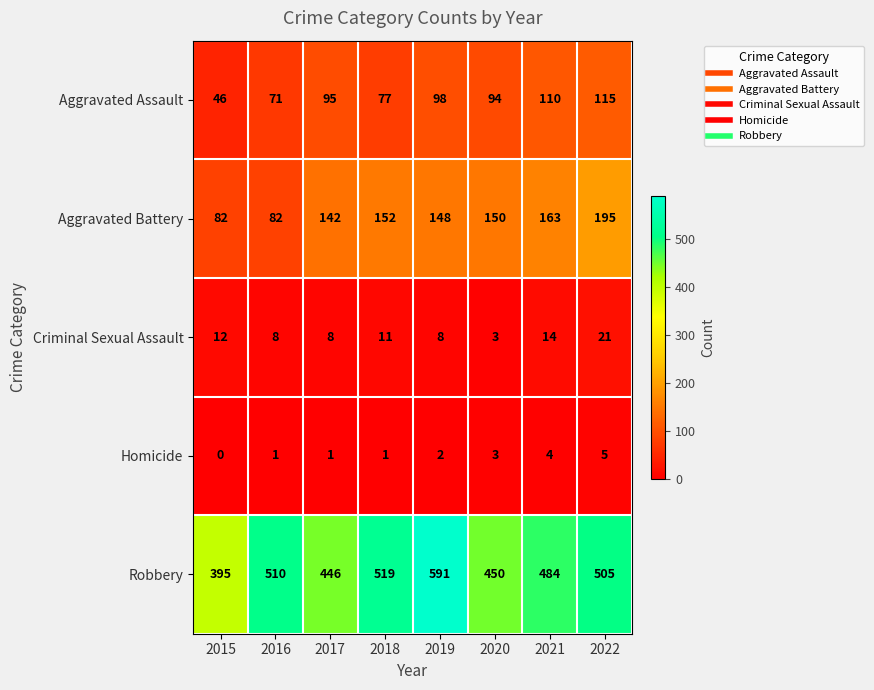

What is the difference between the maximum and minimum values in the Criminal Sexual Assault series?

18